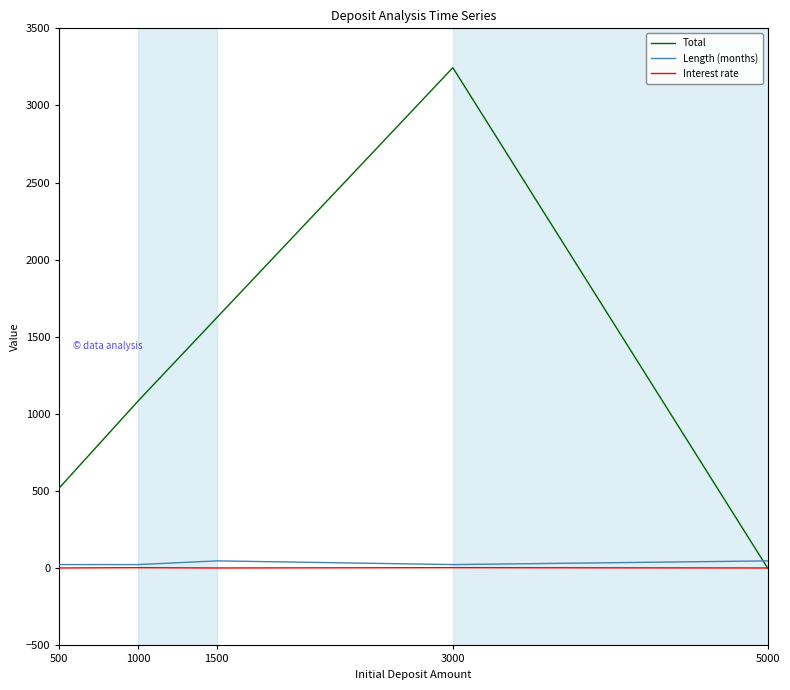

What is the average value of the Length (months) series?

33.6